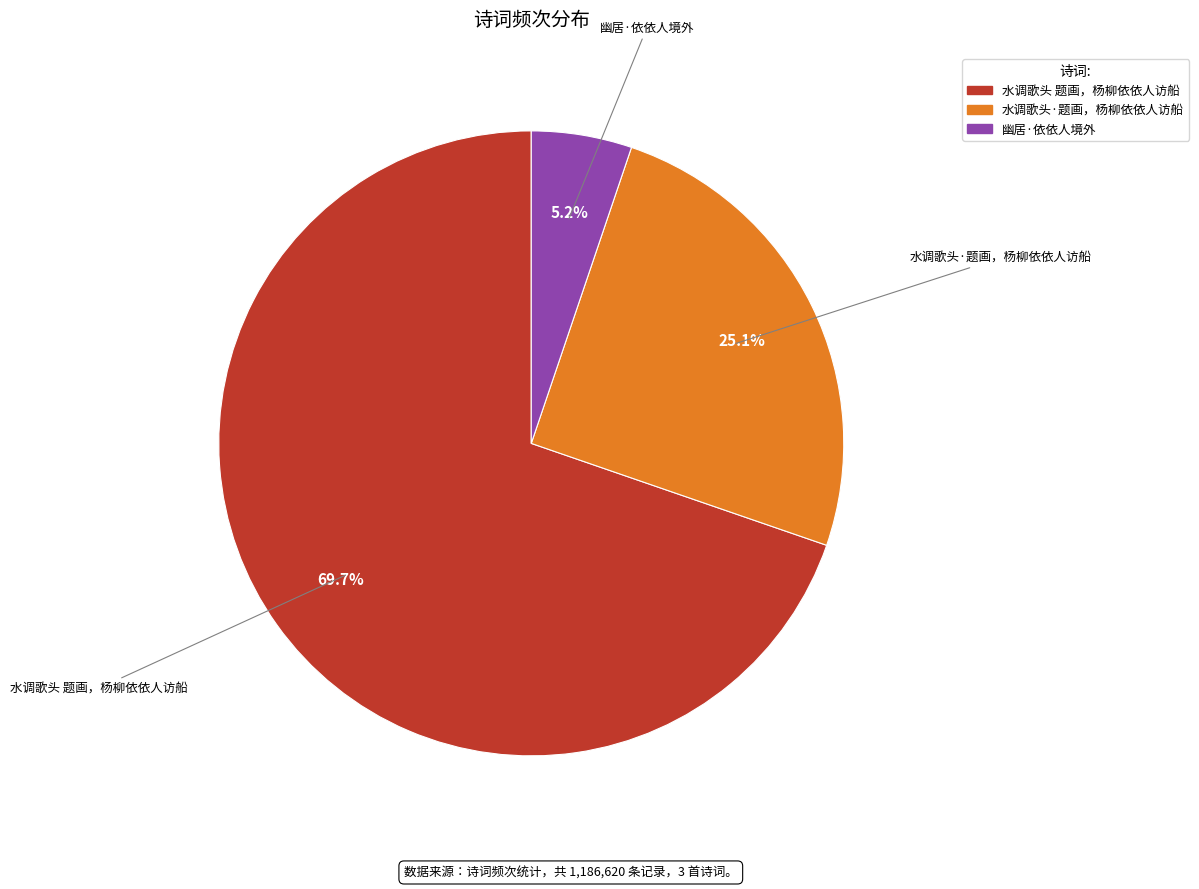

How many segments does this pie chart have?

3